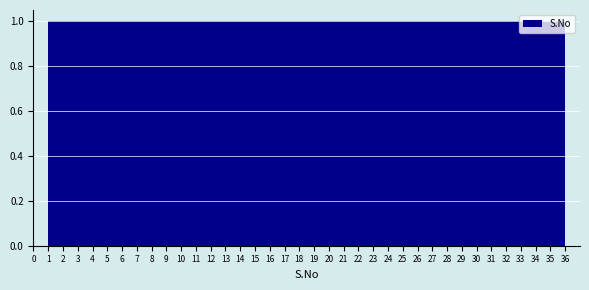

How tall is the bar that spans 6.8 to 7.8 on the x-axis? Neither the bar edges nor the heights are printed on the chart, so give them approximately, as read against the axes.

1